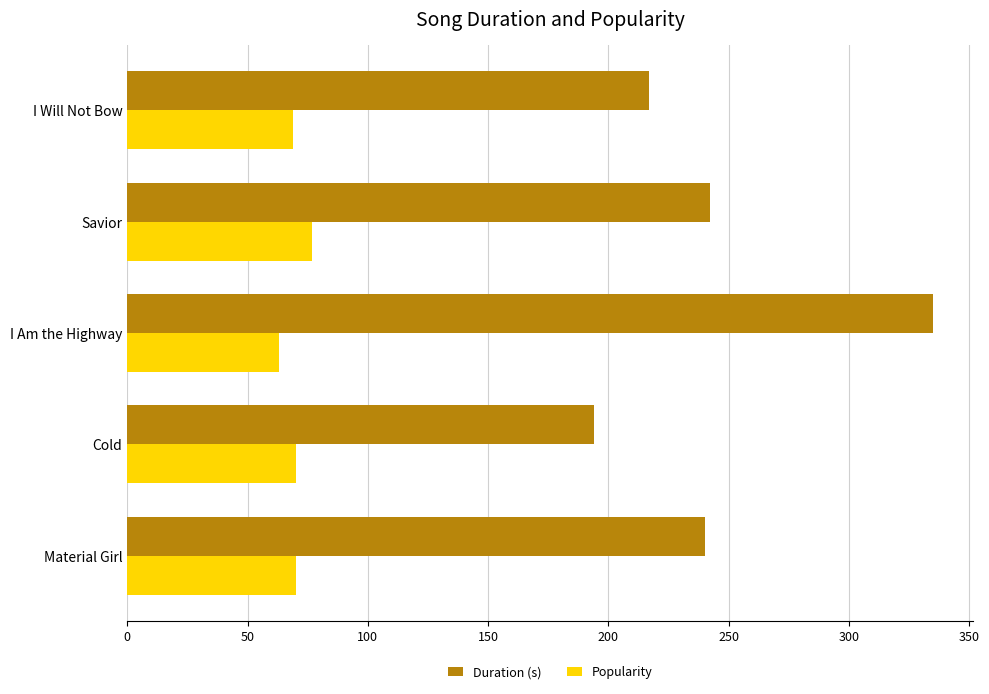

At which category is the sum across all series the highest?

I Am the Highway